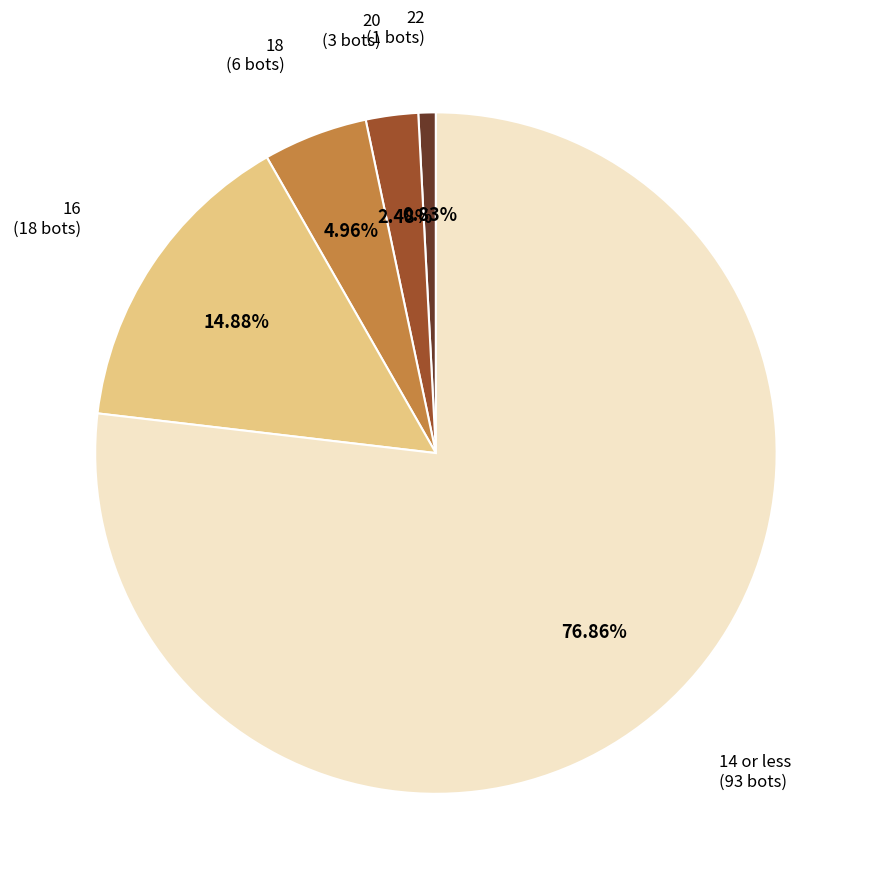

Is there a majority slice in this chart?

Yes